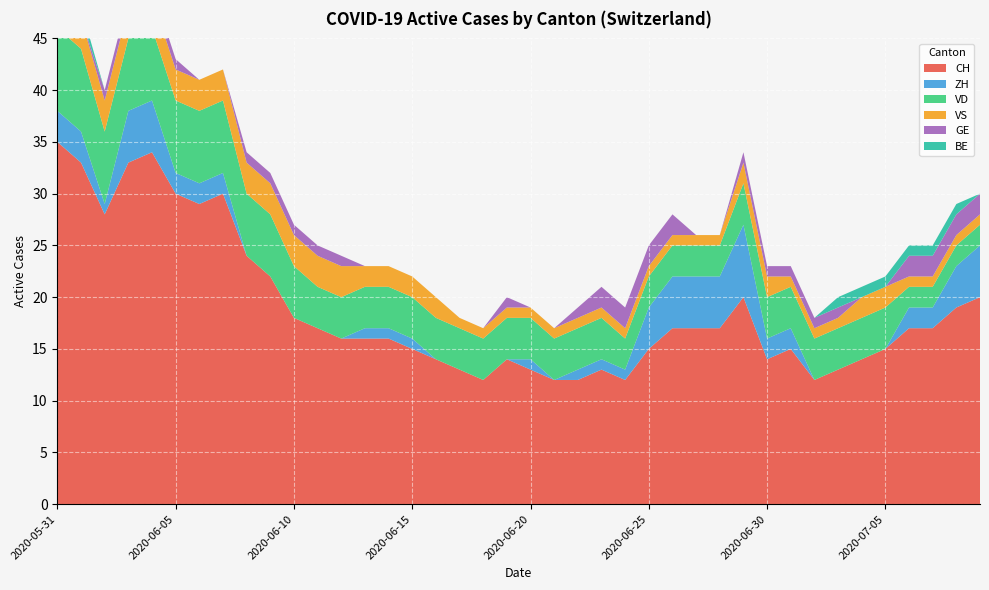

Reading left to right, transcribe all the data shown in this chart.

CH: 35	33	28	33	34	30	29	30	24	22	18	17	16	16	16	15	14	13	12	14	13	12	12	13	12	15	17	17	17	20	14	15	12	13	14	15	17	17	19	20
ZH: 3	3	1	5	5	2	2	2	0	0	0	0	0	1	1	1	0	0	0	0	1	0	1	1	1	4	5	5	5	7	2	2	0	0	0	0	2	2	4	5
VD: 8	8	7	7	7	7	7	7	6	6	5	4	4	4	4	4	4	4	4	4	4	4	4	4	3	3	3	3	3	4	4	4	4	4	4	4	2	2	2	2
VS: 5	3	3	3	3	3	3	3	3	3	3	3	3	2	2	2	2	1	1	1	1	1	1	1	1	1	1	1	1	2	2	1	1	1	2	2	1	1	1	1
GE: 0	0	1	1	1	1	0	0	1	1	1	1	1	0	0	0	0	0	0	1	0	0	1	2	2	2	2	0	0	1	1	1	1	1	0	0	2	2	2	2
BE: 1	1	0	0	0	0	0	0	0	0	0	0	0	0	0	0	0	0	0	0	0	0	0	0	0	0	0	0	0	0	0	0	0	1	1	1	1	1	1	0